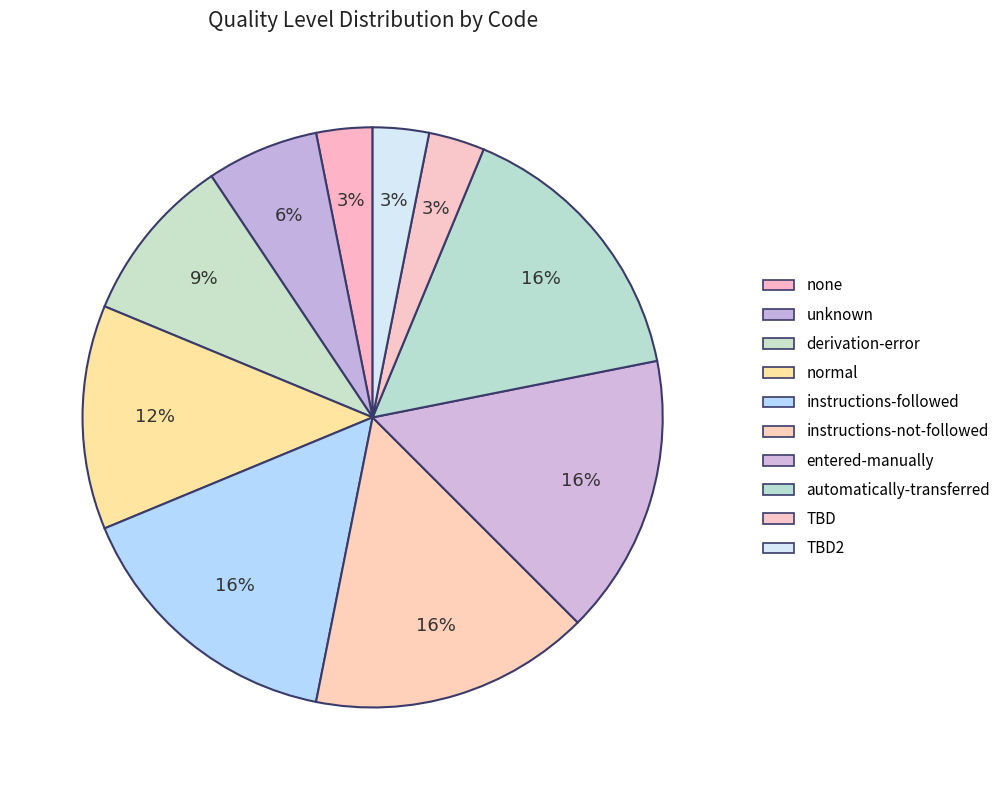

Is there a majority slice in this chart?

No